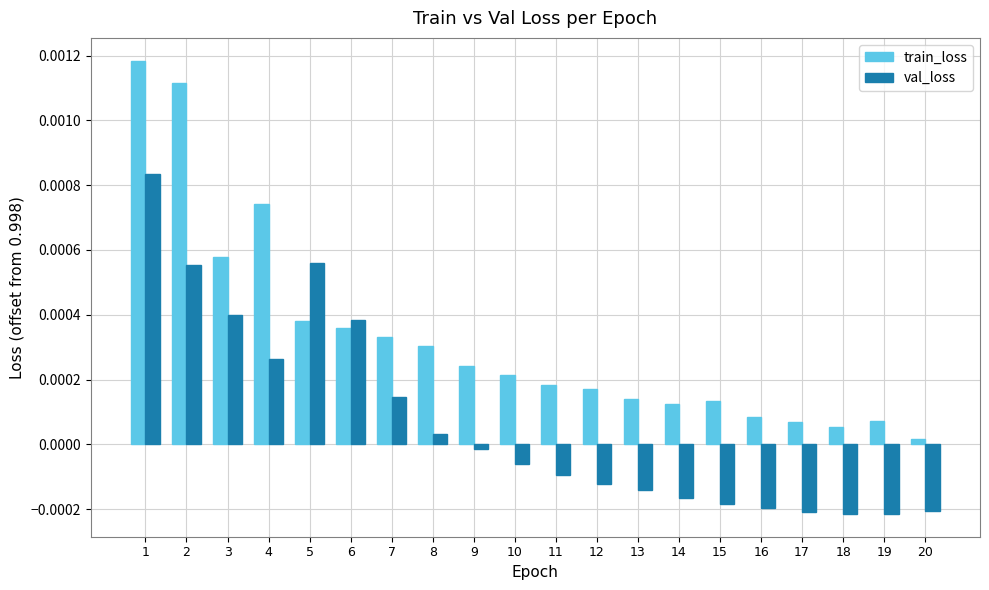

The train_loss series shows 0.0 at 14. True or false?

True